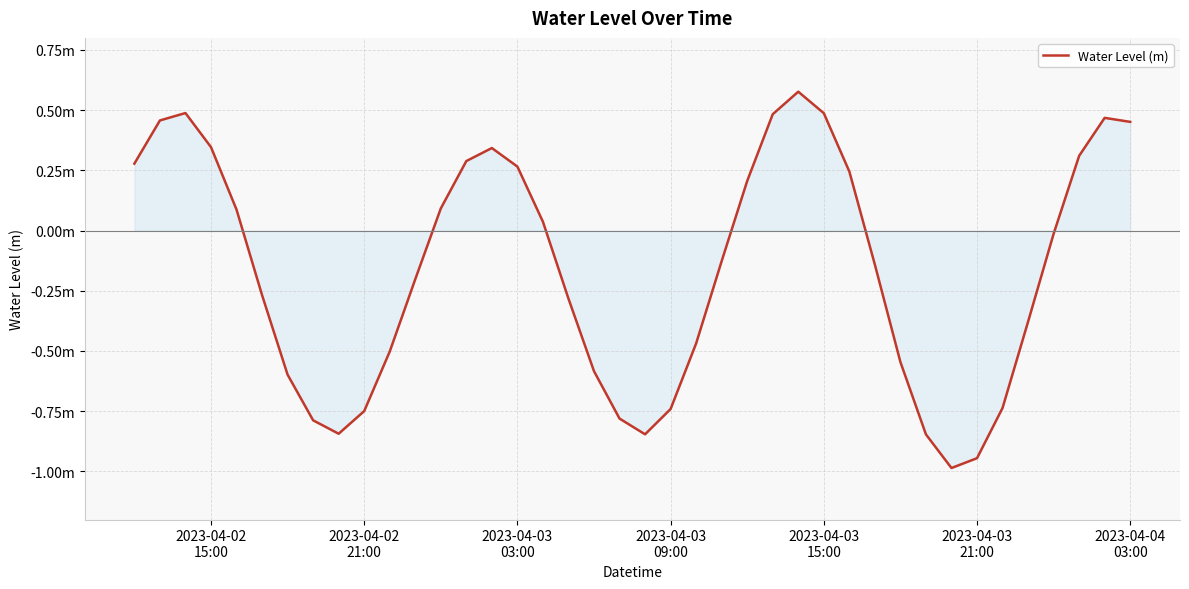

Does the chart display data point markers on the line(s)?

No